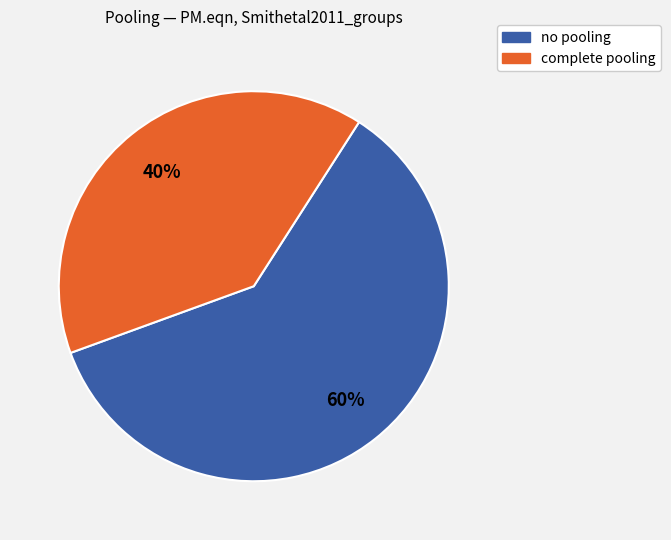

How many segments does this pie chart have?

2